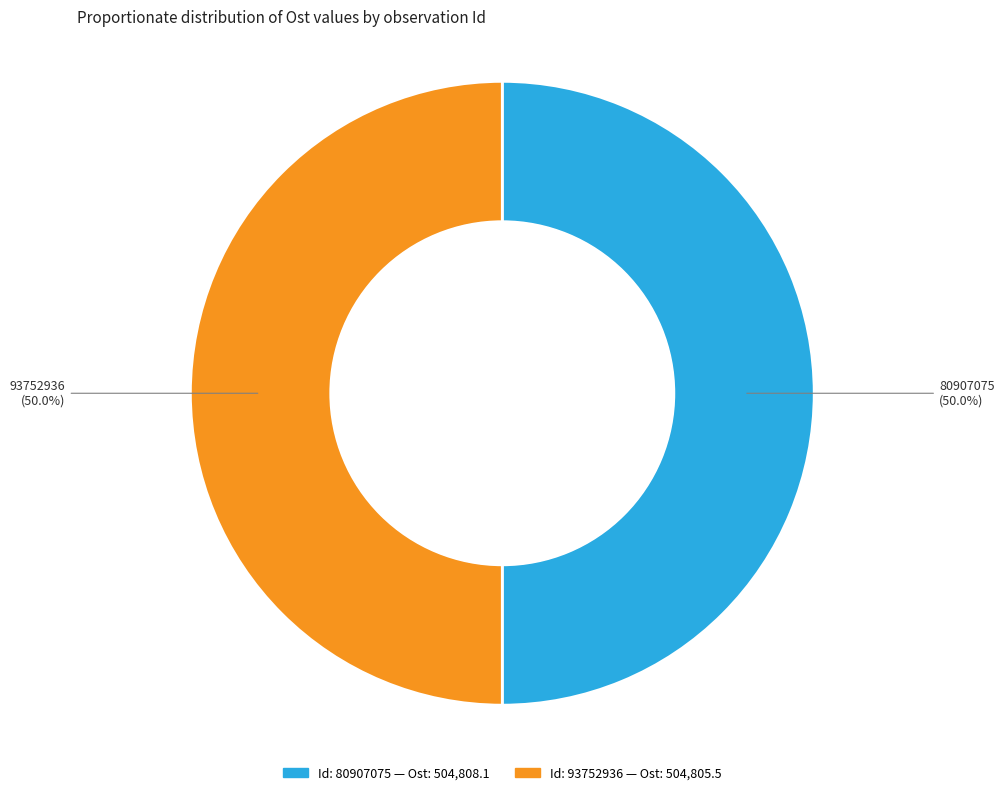

To the nearest percent, what is the average slice percentage?

50%